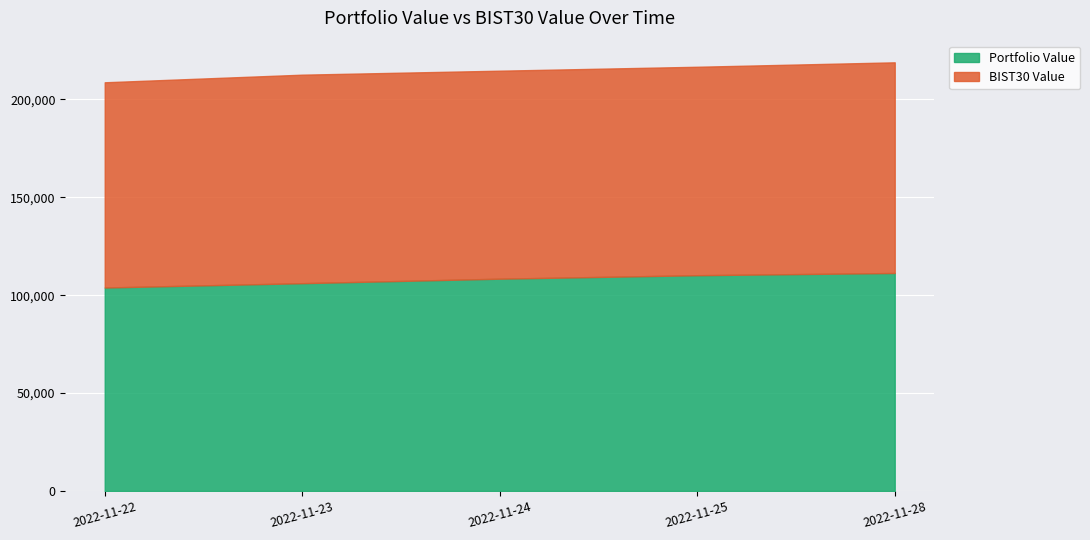

How many distinct data groups are displayed?

2